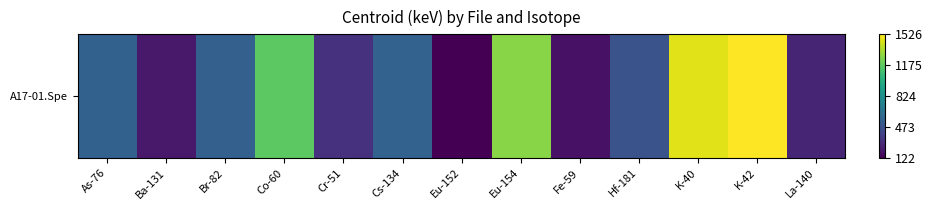

Reading left to right, what are all the values shown in this chart?

0.3	0.1	0.3	0.7	0.1	0.3	0.0	0.8	0.1	0.3	1.0	1.0	0.1